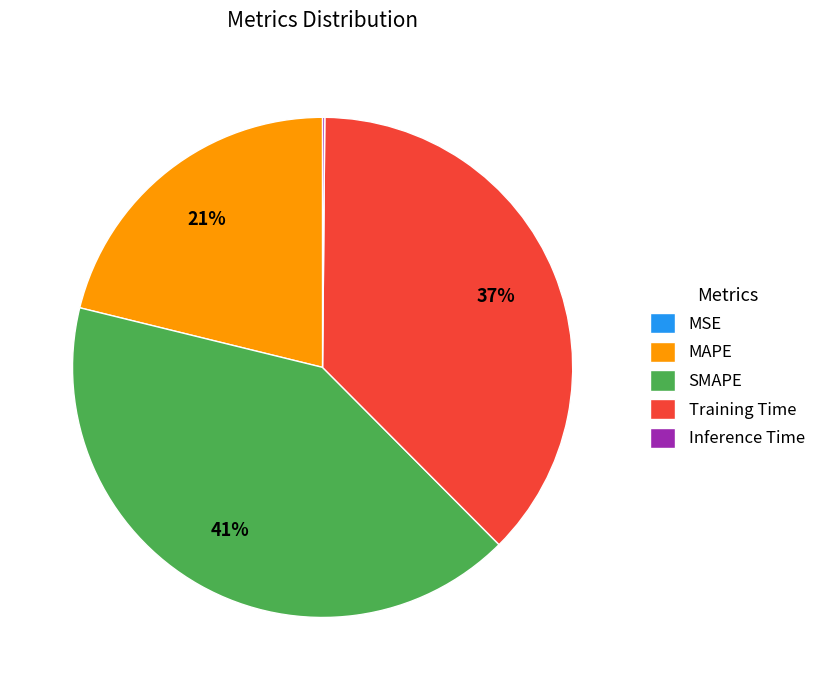

The Training Time slice represents 37% of the pie. True or false?

True